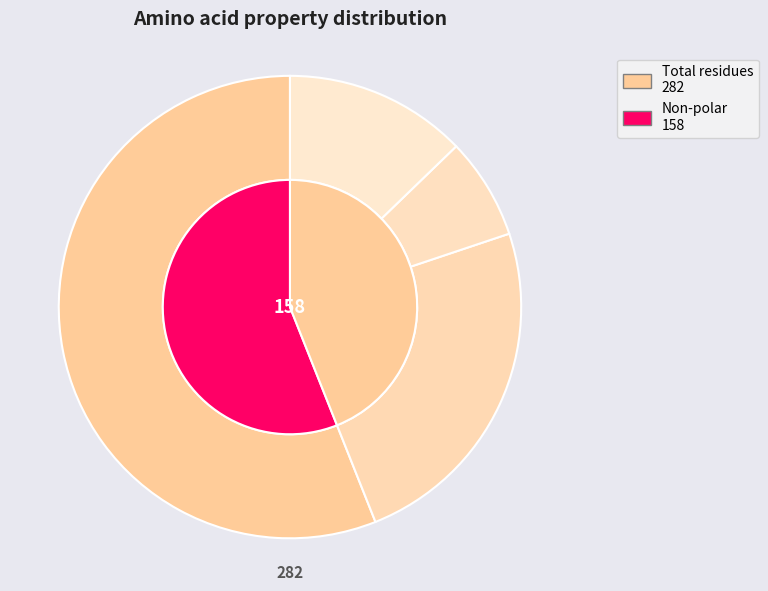

Does non_polar represent more than half of the total?

Yes